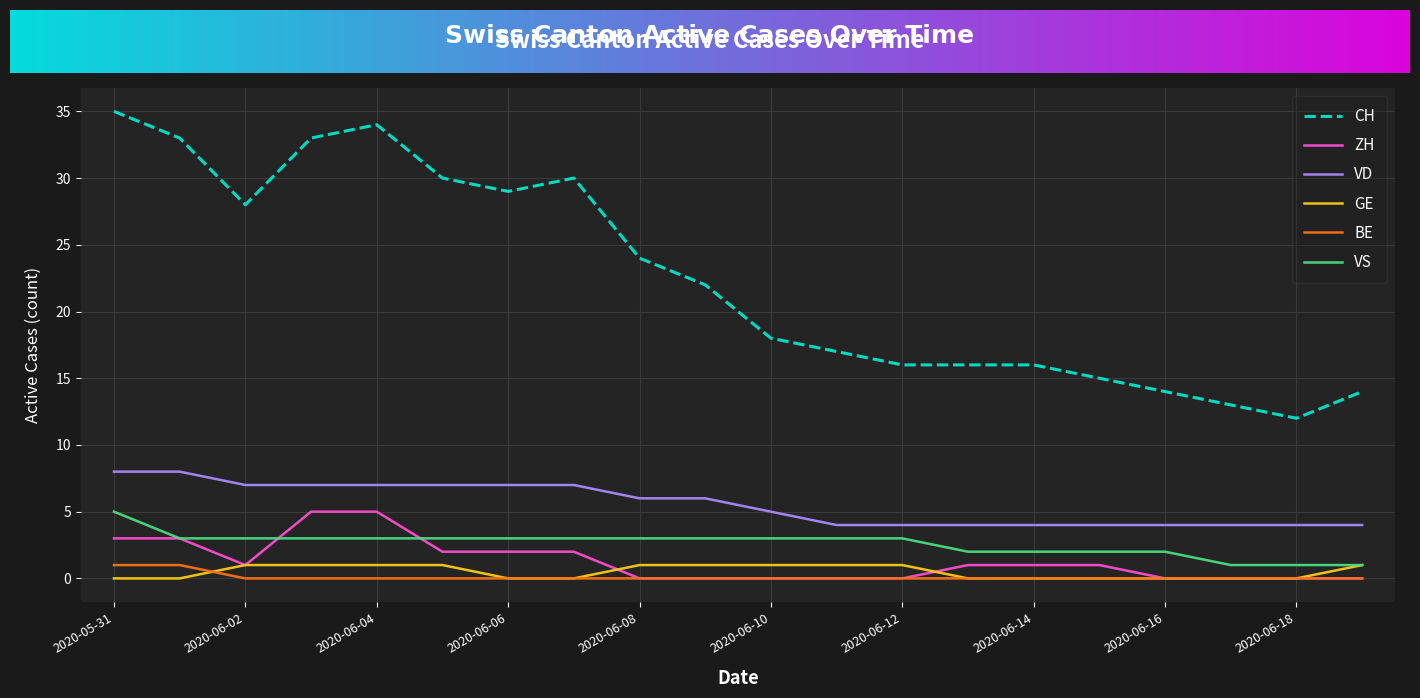

True or false: VS and VD cross at least once.

False